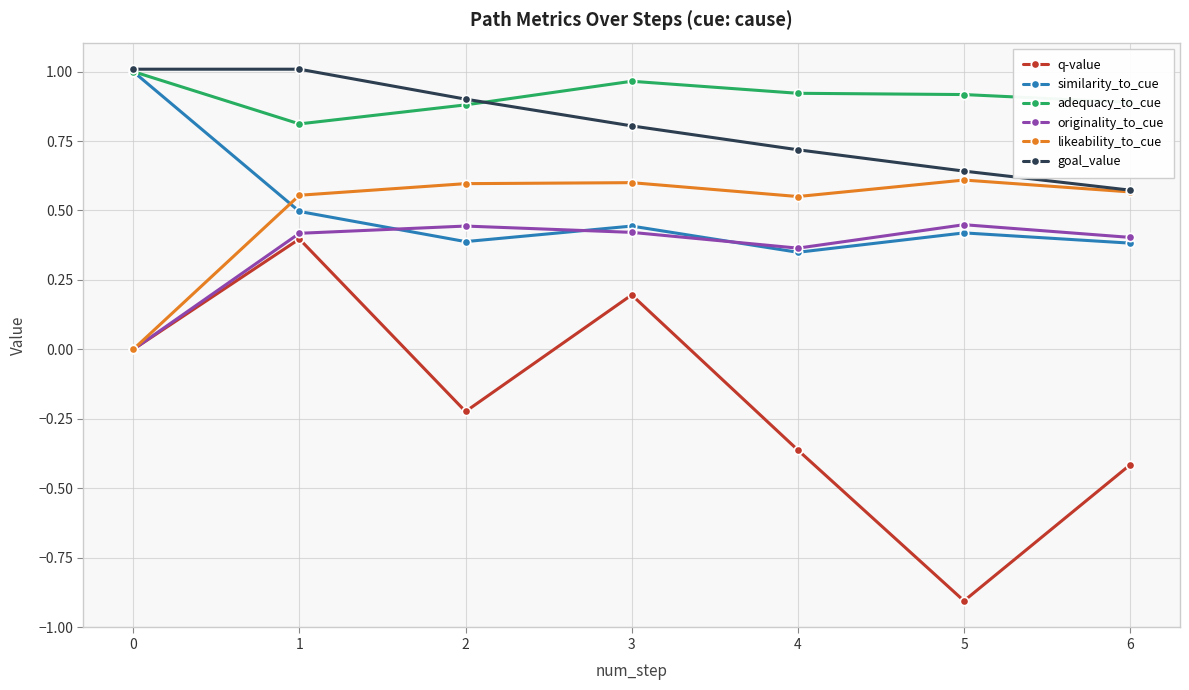

What is the value of the adequacy_to_cue point at the 2nd from the left?

0.8